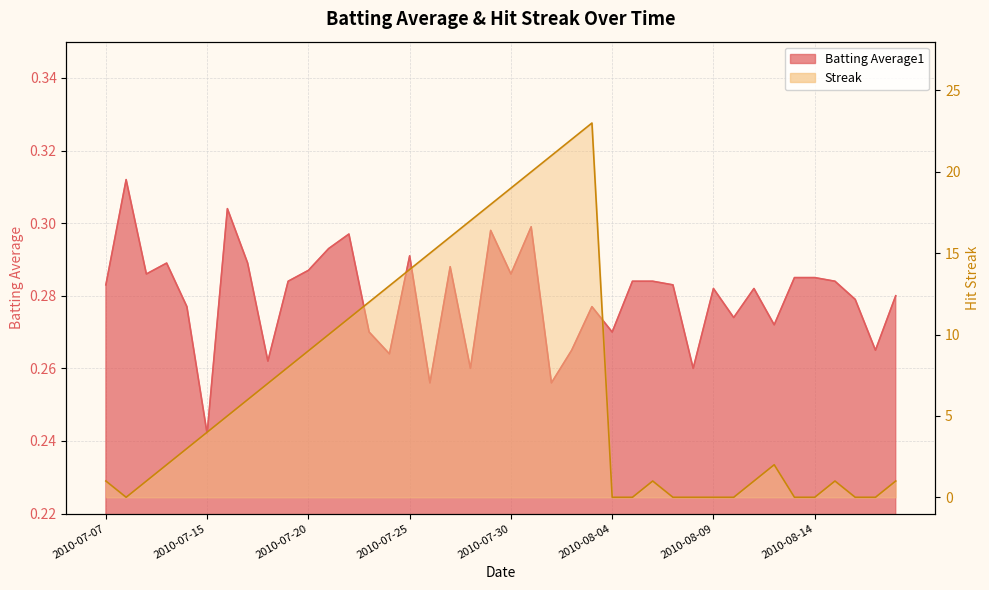

What is the sum of all Batting Average1 values?

11.2